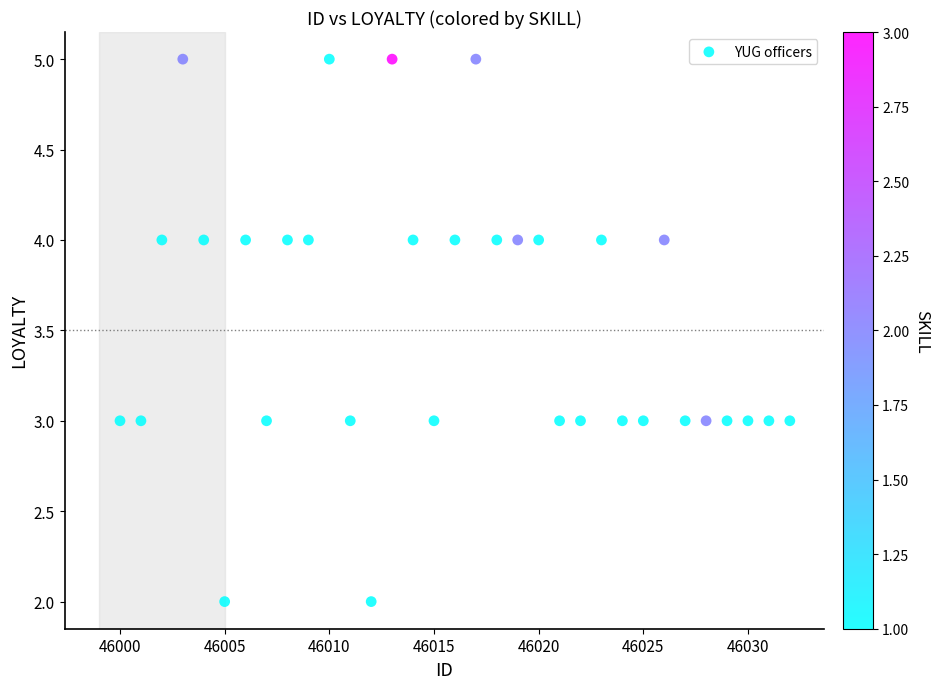

What is the range of Y values (max minus min)?

3